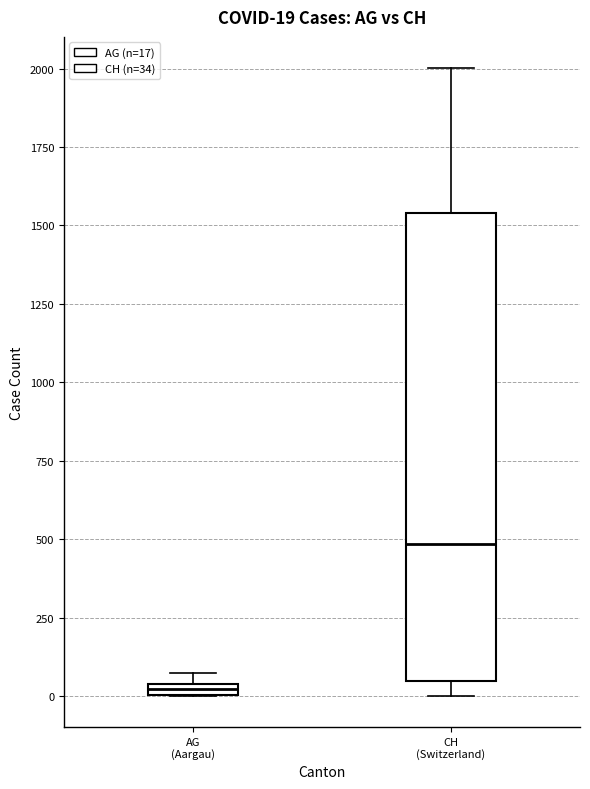

Comparing the boxes themselves (not the whiskers), which one is the tallest?

CH (Switzerland)